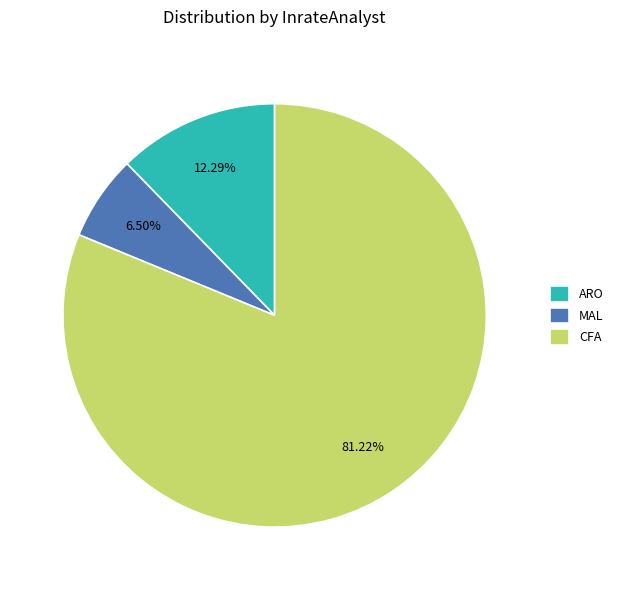

Combined, what portion of the pie is MAL and CFA?

87.7%